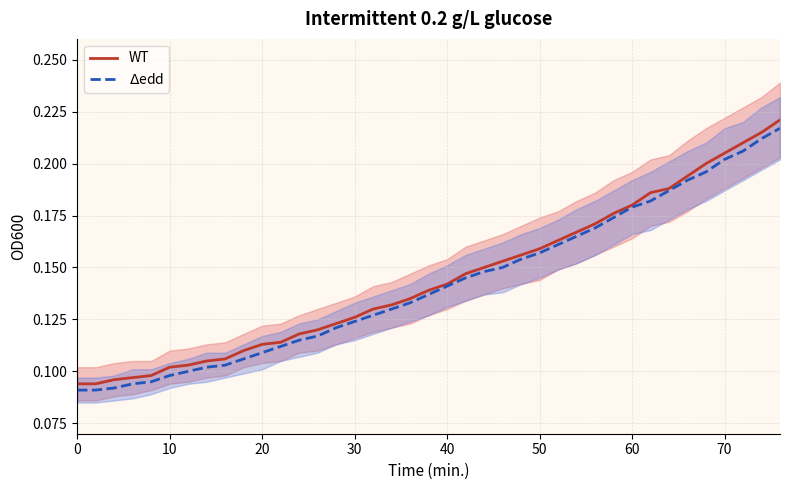

Rank the series by their maximum value, from highest to lowest.

WT, $\Delta$edd